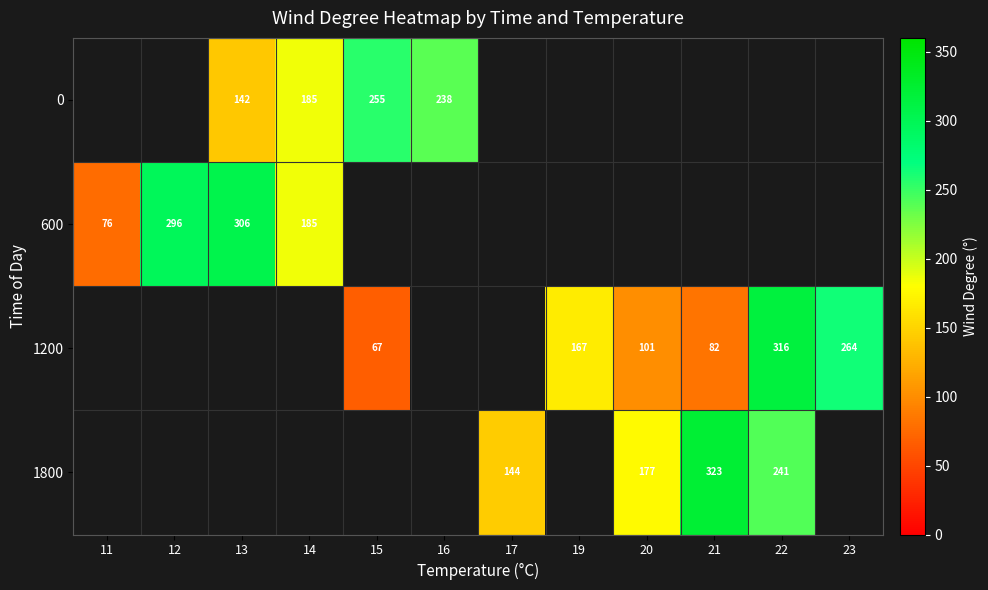

The value of 600 at 12 is 165. True or false?

False